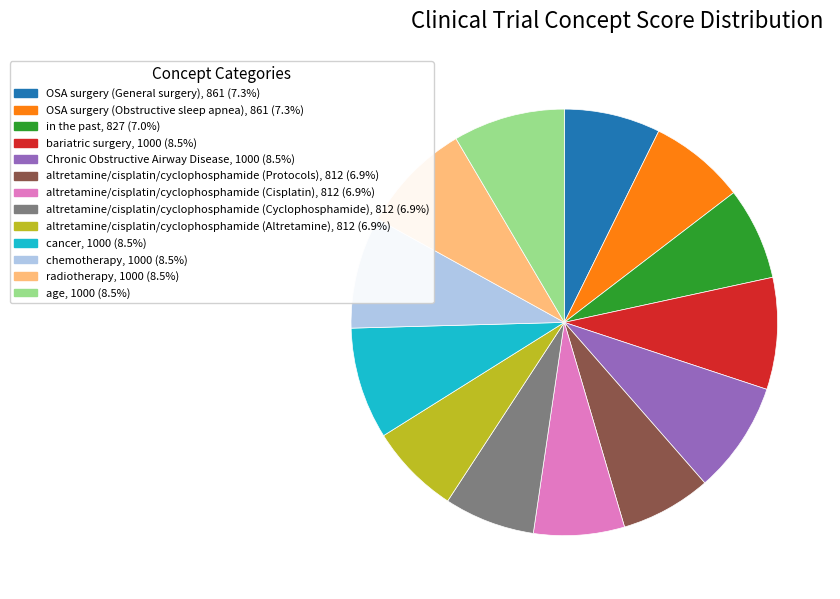

Does altretamine/cisplatin/cyclophosphamide (Cyclophosphamide) account for over 50% of the chart?

No